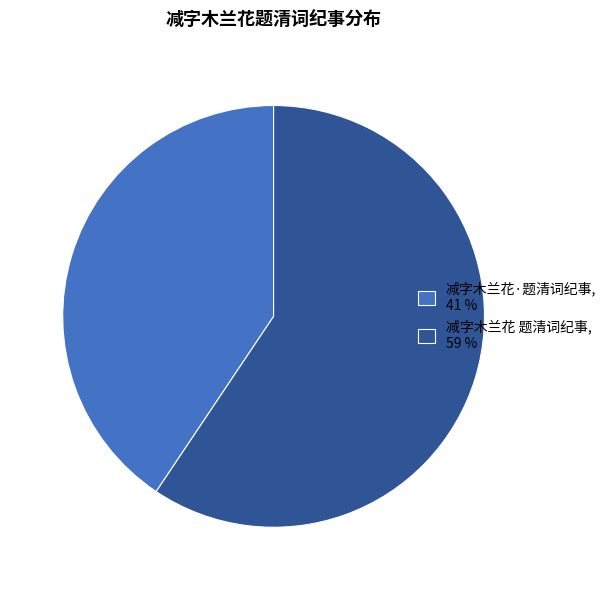

What is the largest slice in the pie chart?

减字木兰花 题清词纪事